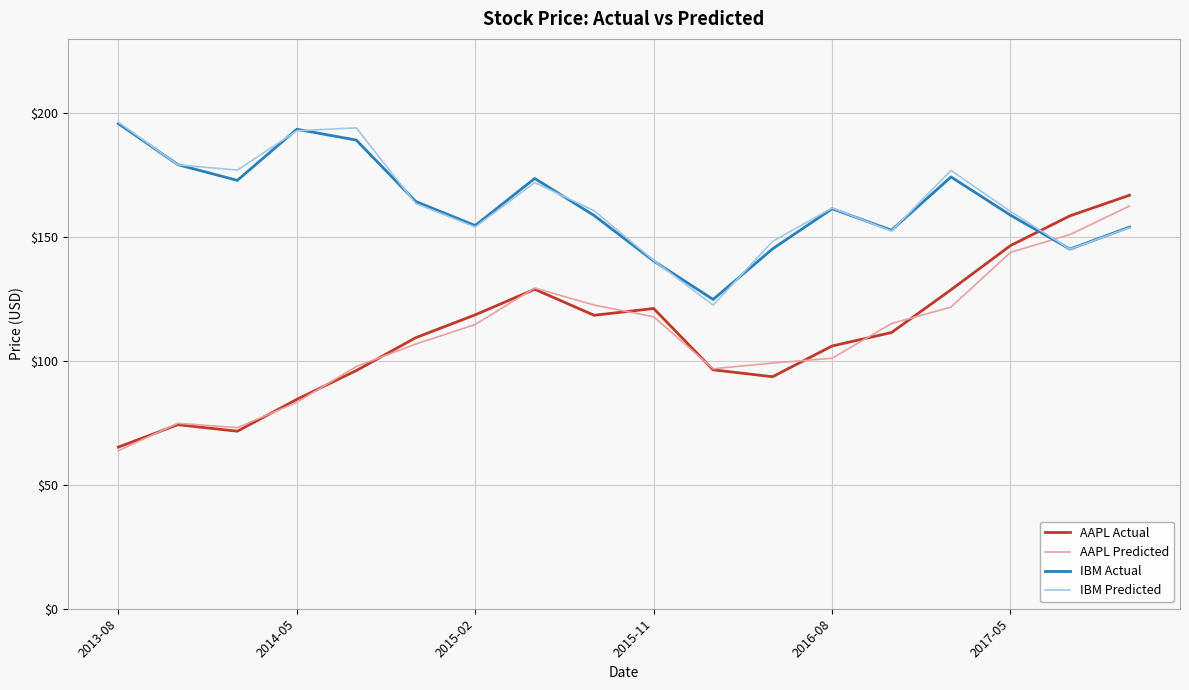

How many times do IBM Predicted and AAPL Predicted cross each other?

1